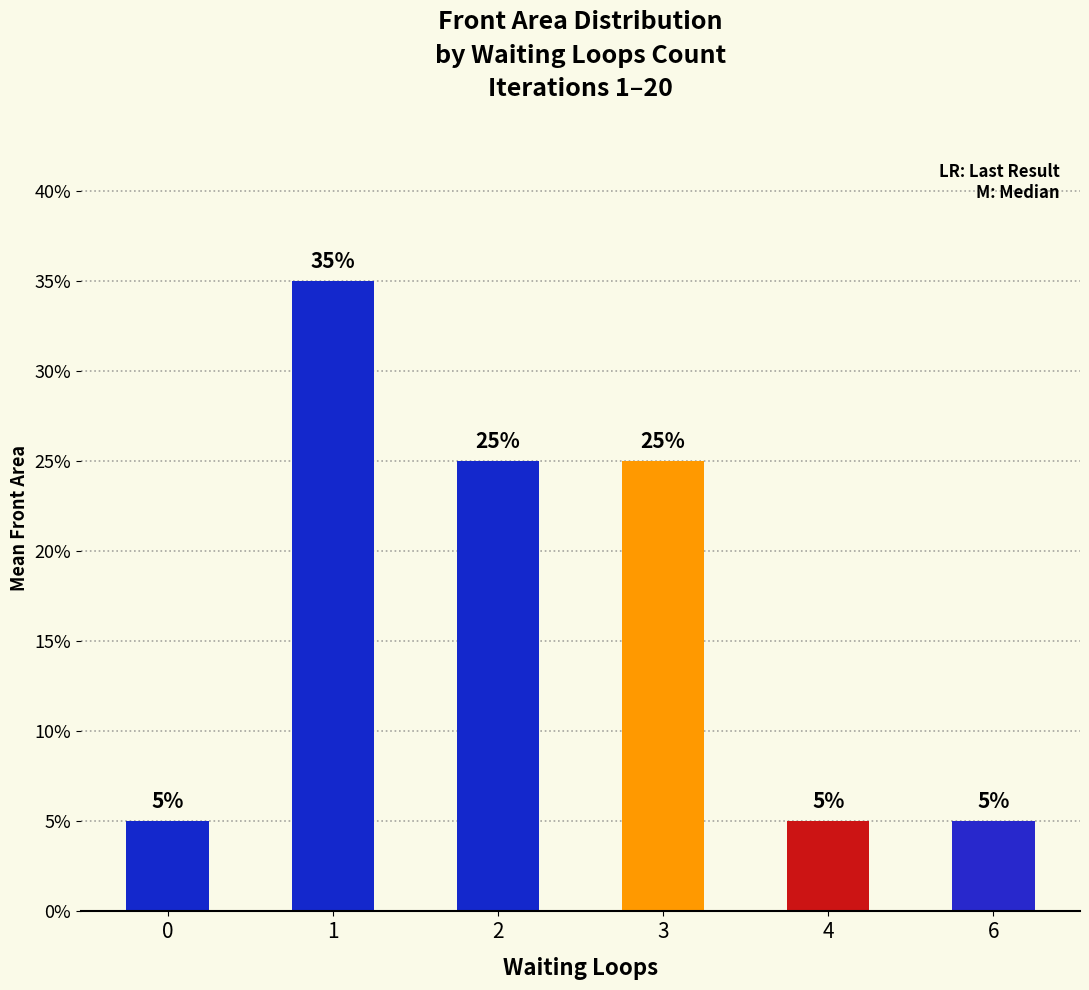

Are the bars horizontal?

No